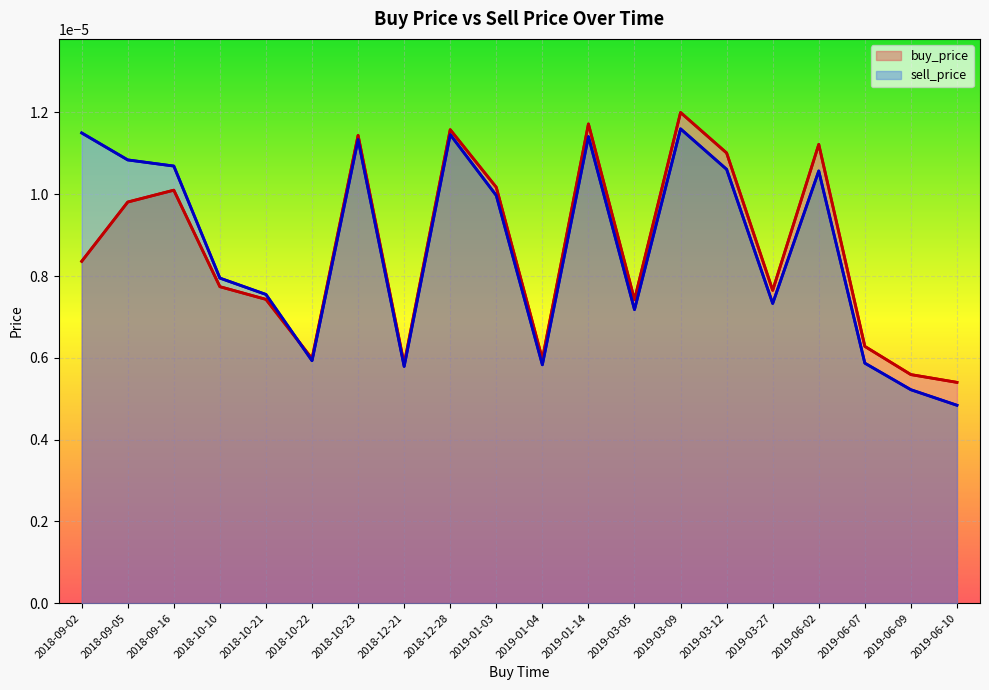

How many data points does each series have?

20